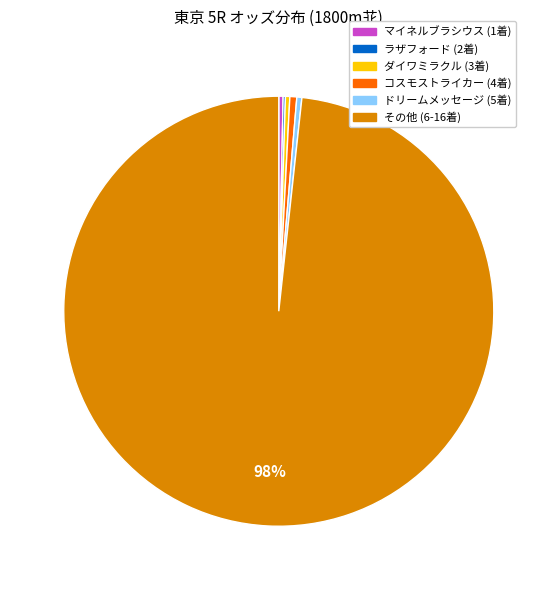

Is there a majority slice in this chart?

Yes